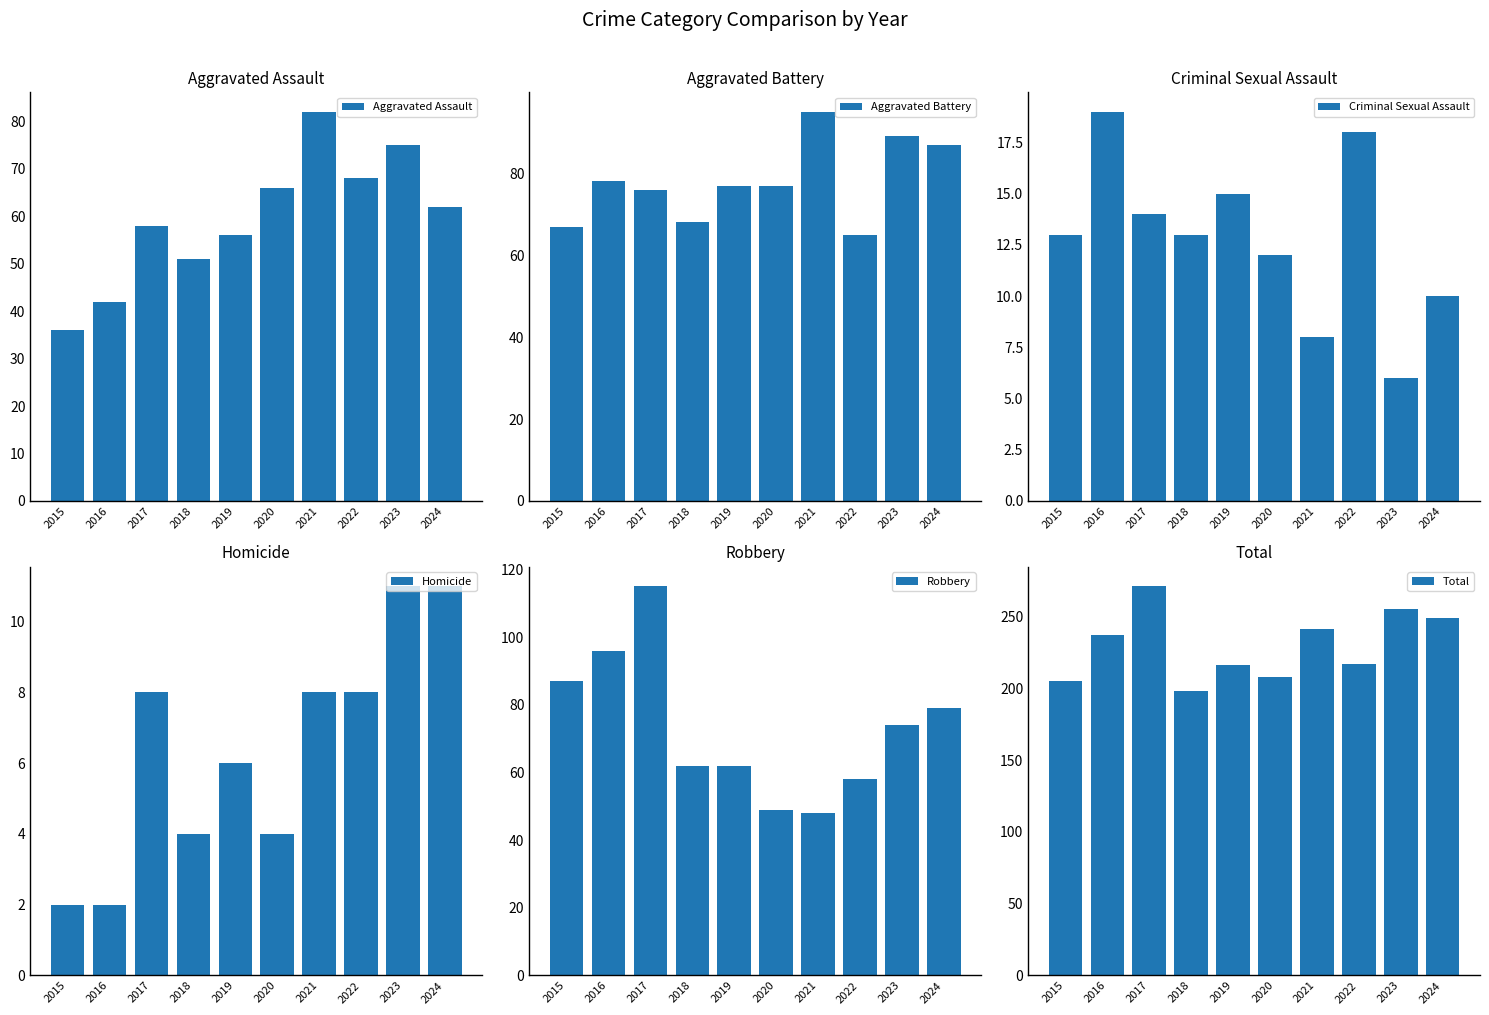

Which series has the largest total across all categories?

Total